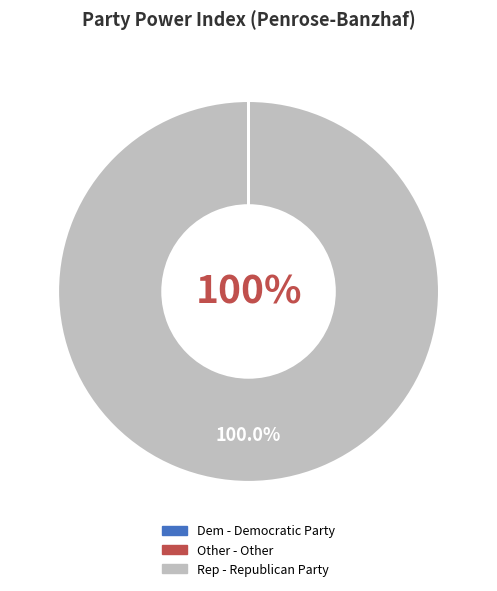

What is the largest slice in the pie chart?

Rep - Republican Party